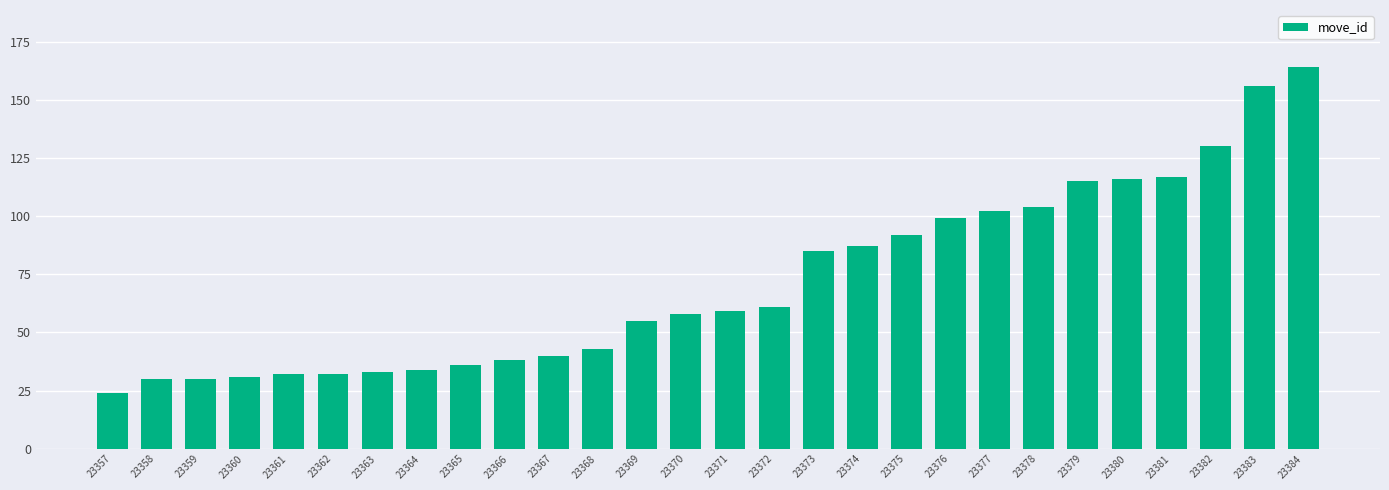

What is the difference between the maximum and minimum values?

140